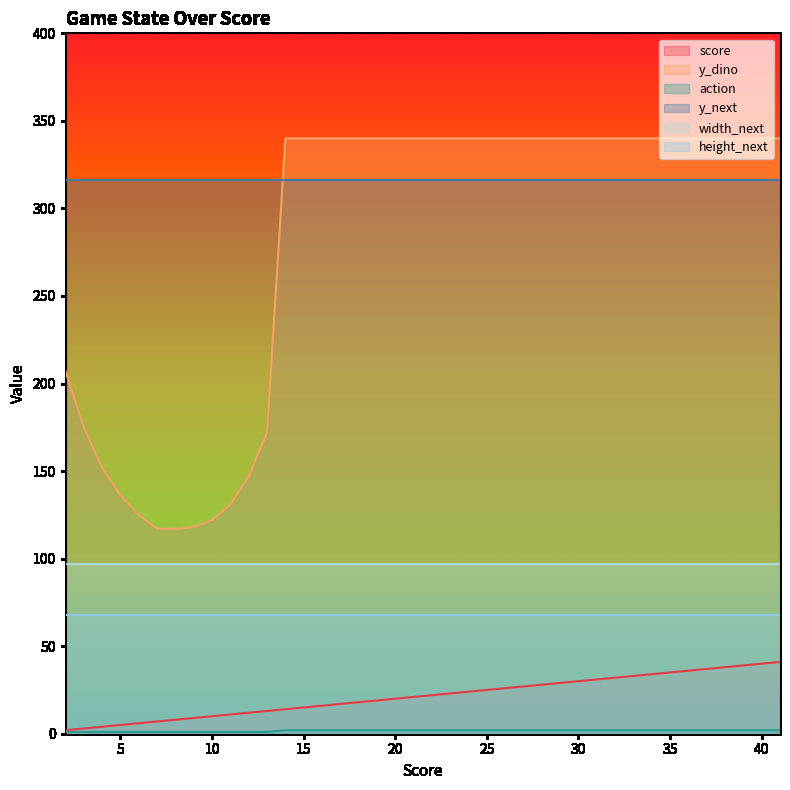

True or false: y_dino and score intersect in this chart.

False